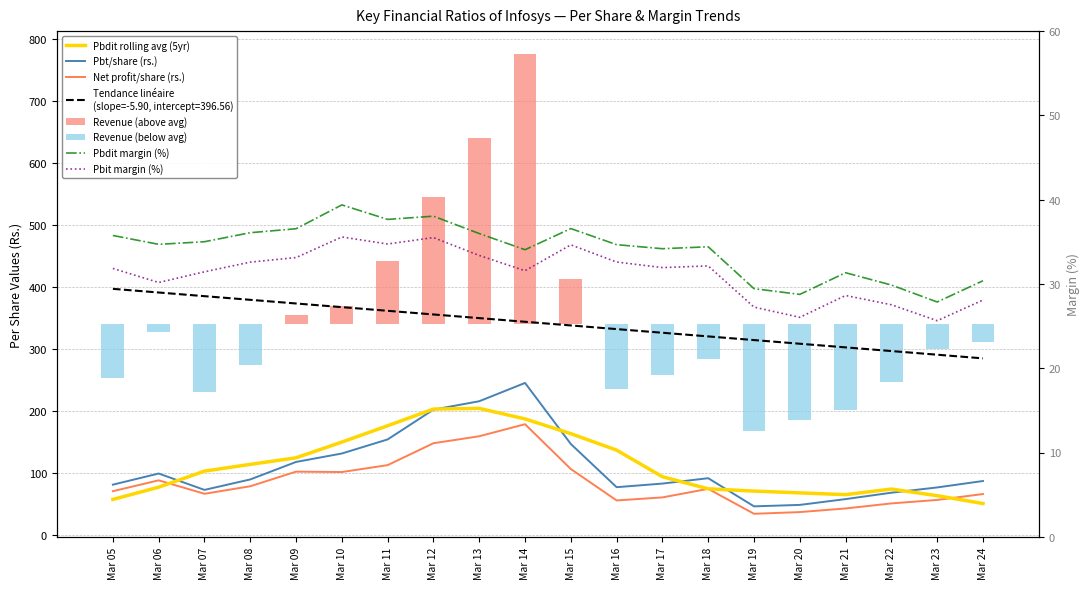

At which category is the sum across all series the highest?

Mar 14